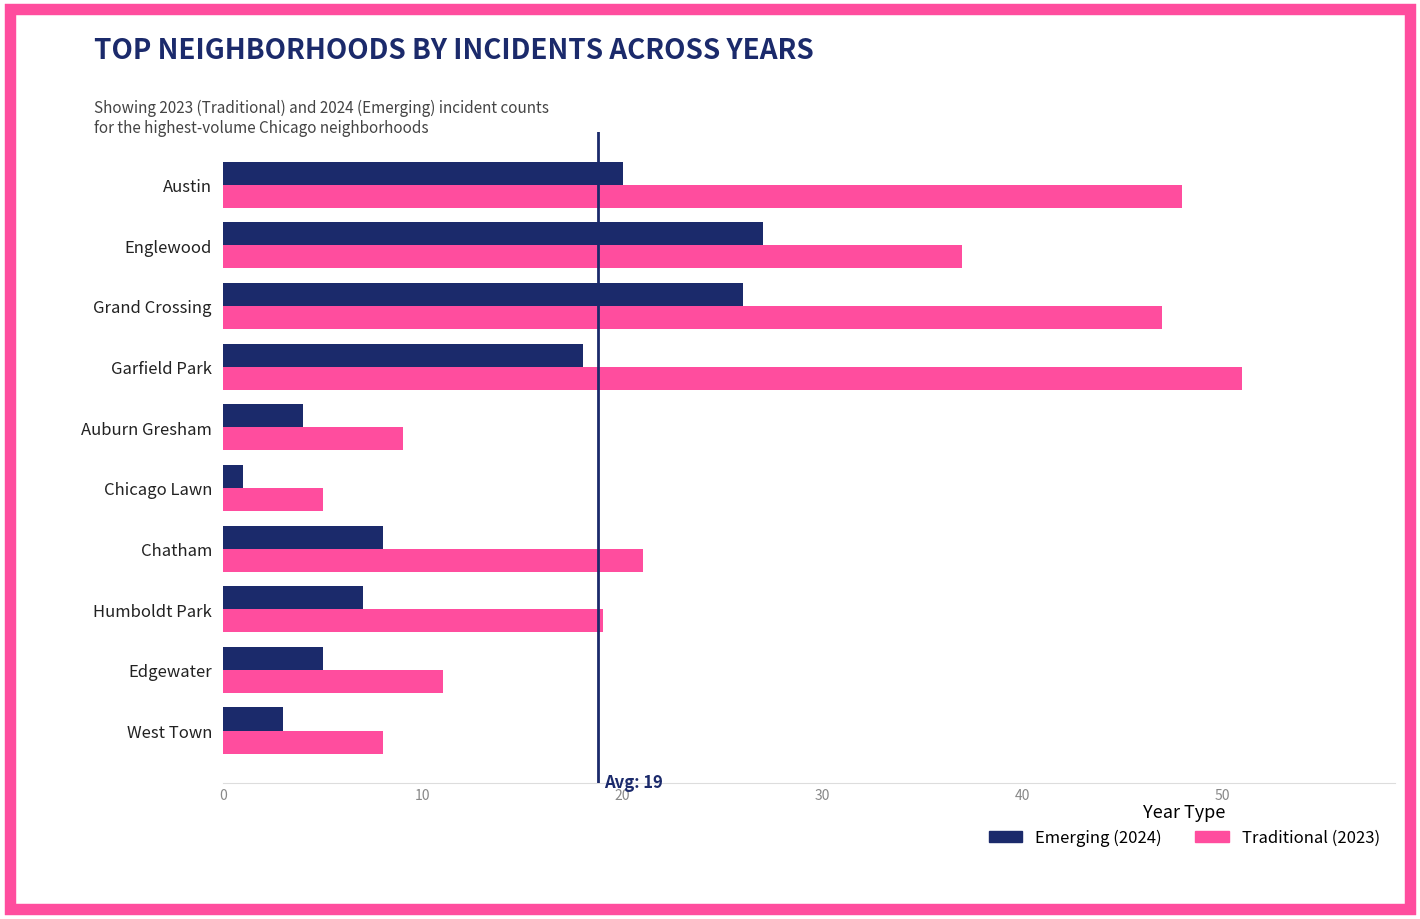

What is the total value across all series at Garfield Park?

69